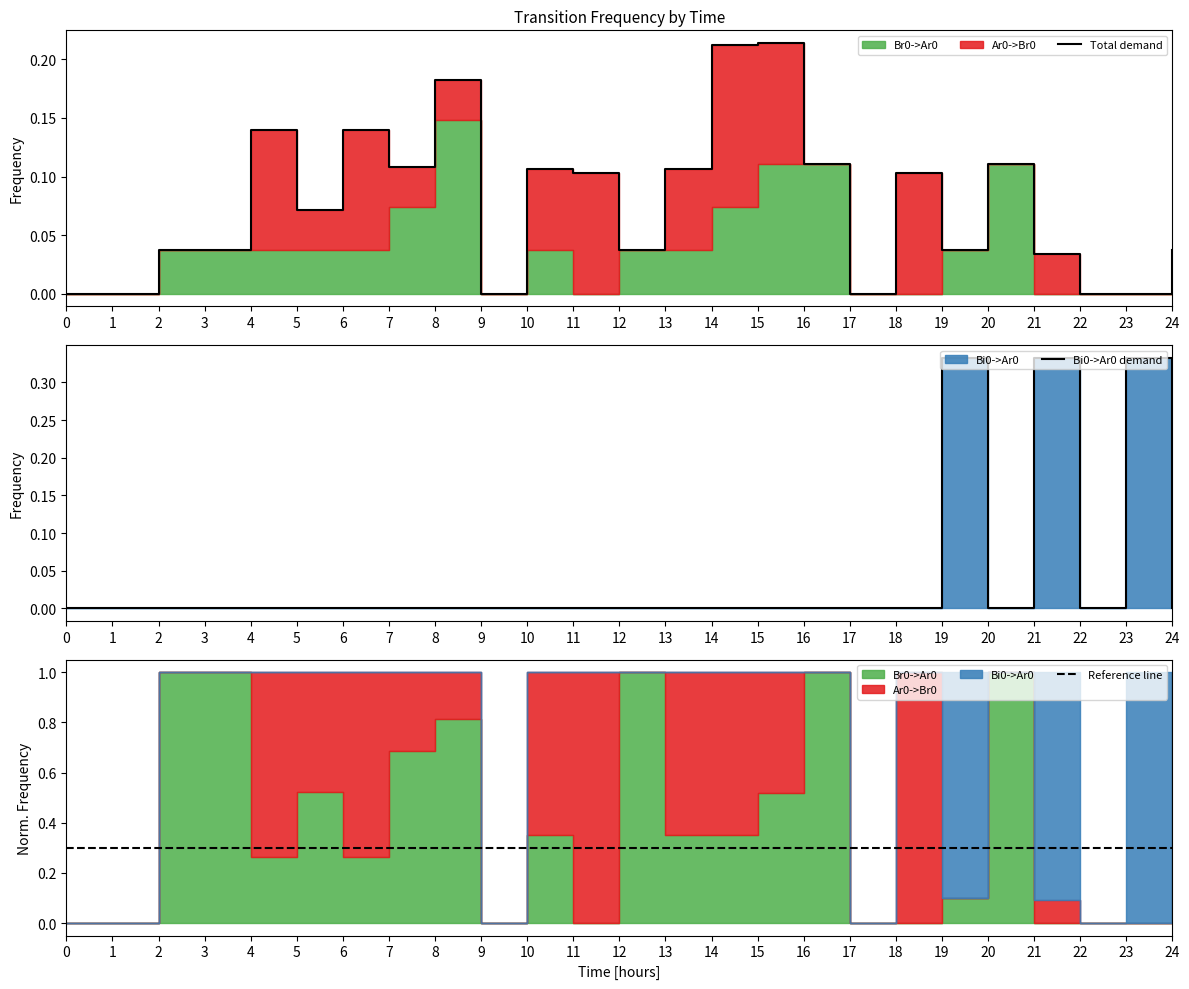

What is the value of the Bi0->Ar0 demand point at the 22nd from the left?

0.3